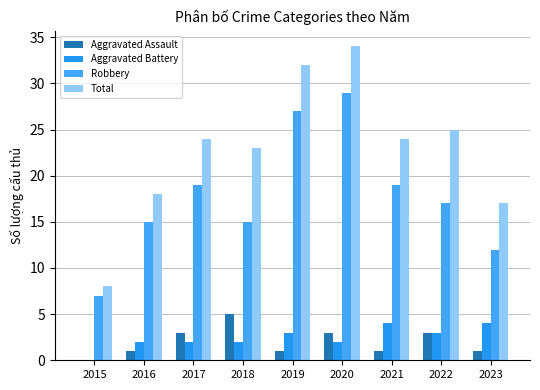

How many series are shown in this chart?

4